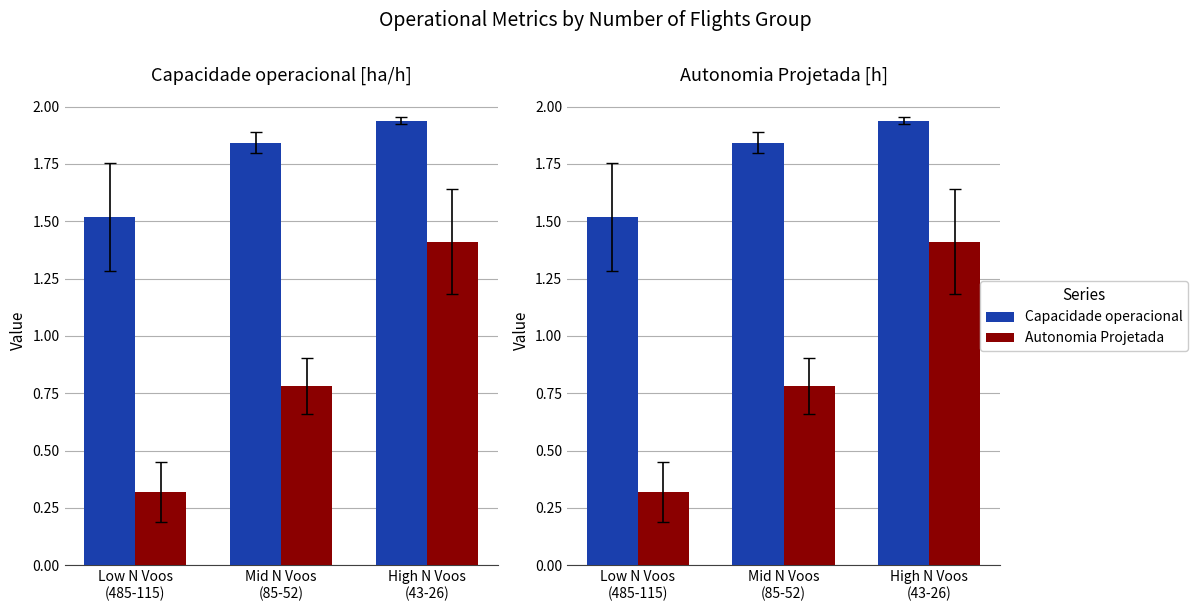

What is the difference between the highest and lowest values at Low N Voos
(485-115)?

1.2